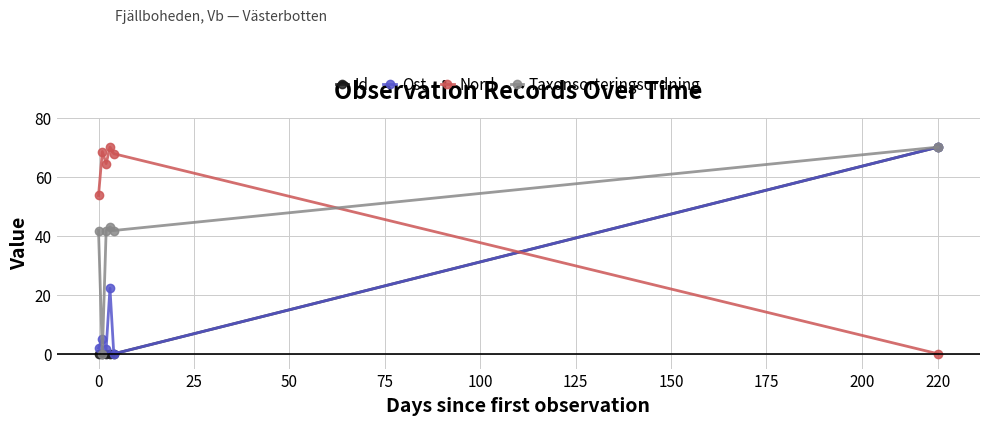

What is the maximum value shown in the chart?

70.0